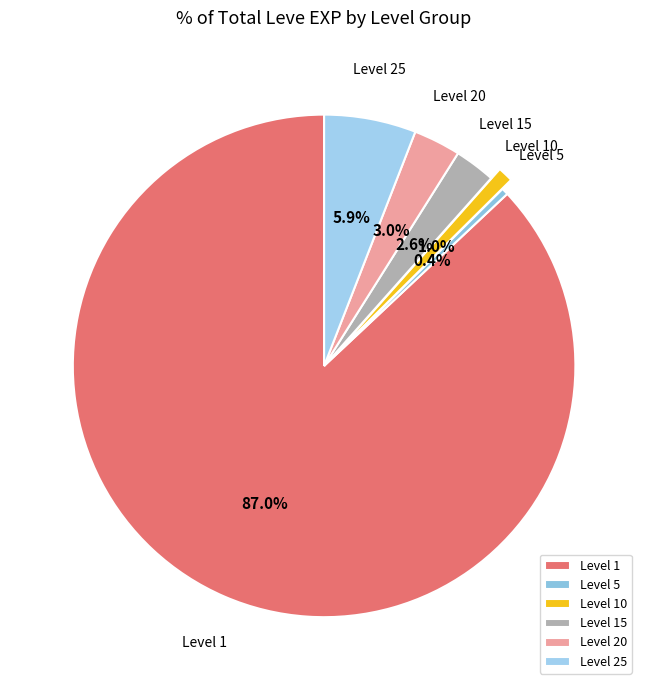

Is there any slice that represents more than half of the pie?

Yes